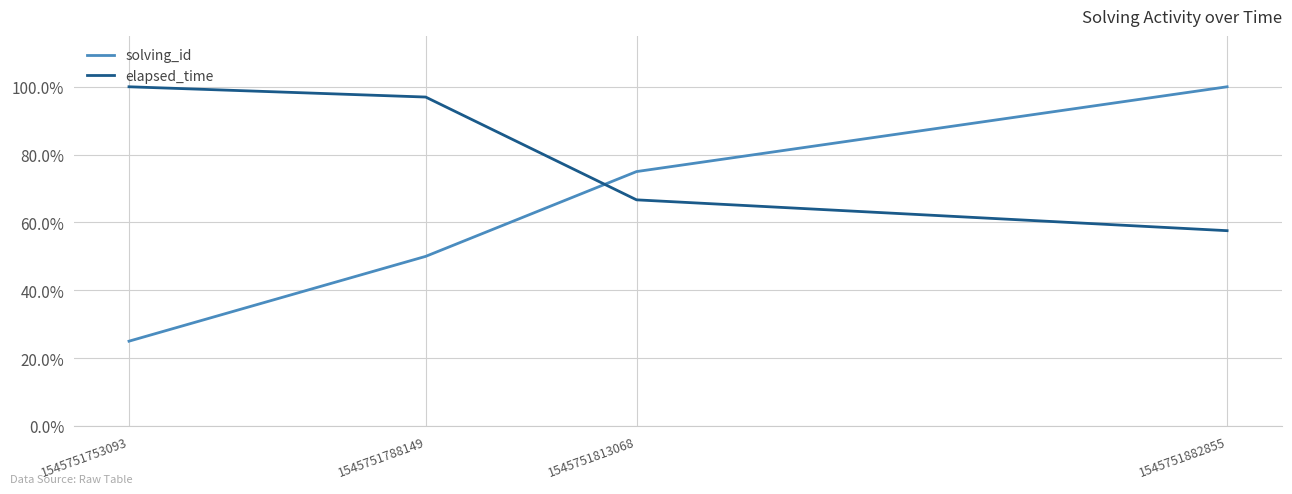

Between 1545751753093 and 1545751788149, which series saw the biggest shift?

solving_id